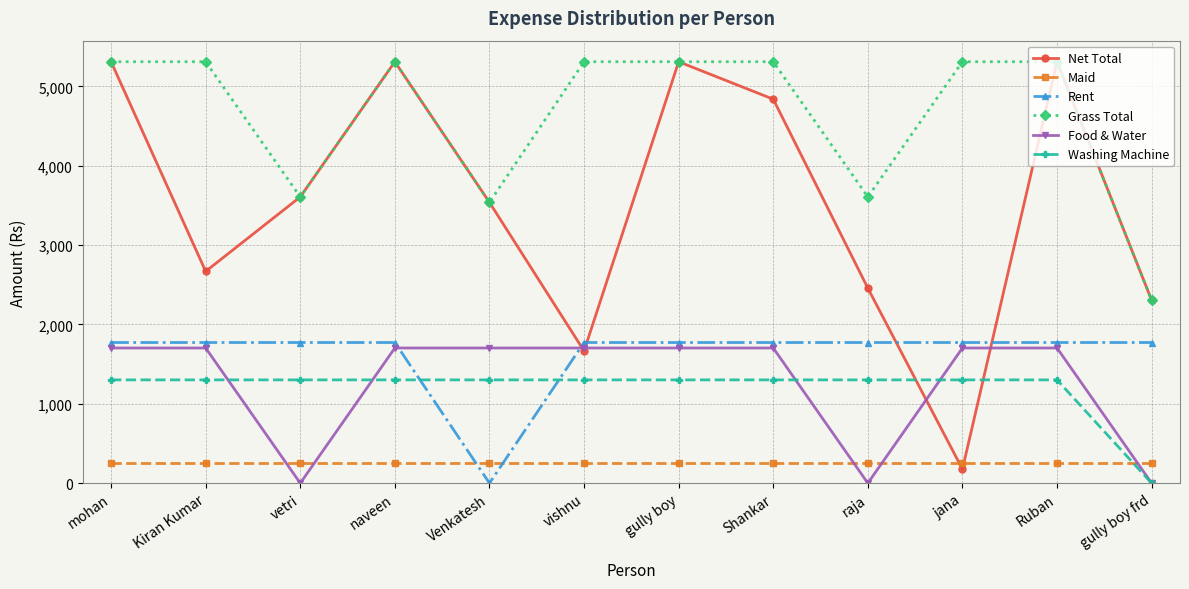

Which series has the largest total across all categories?

Grass Total